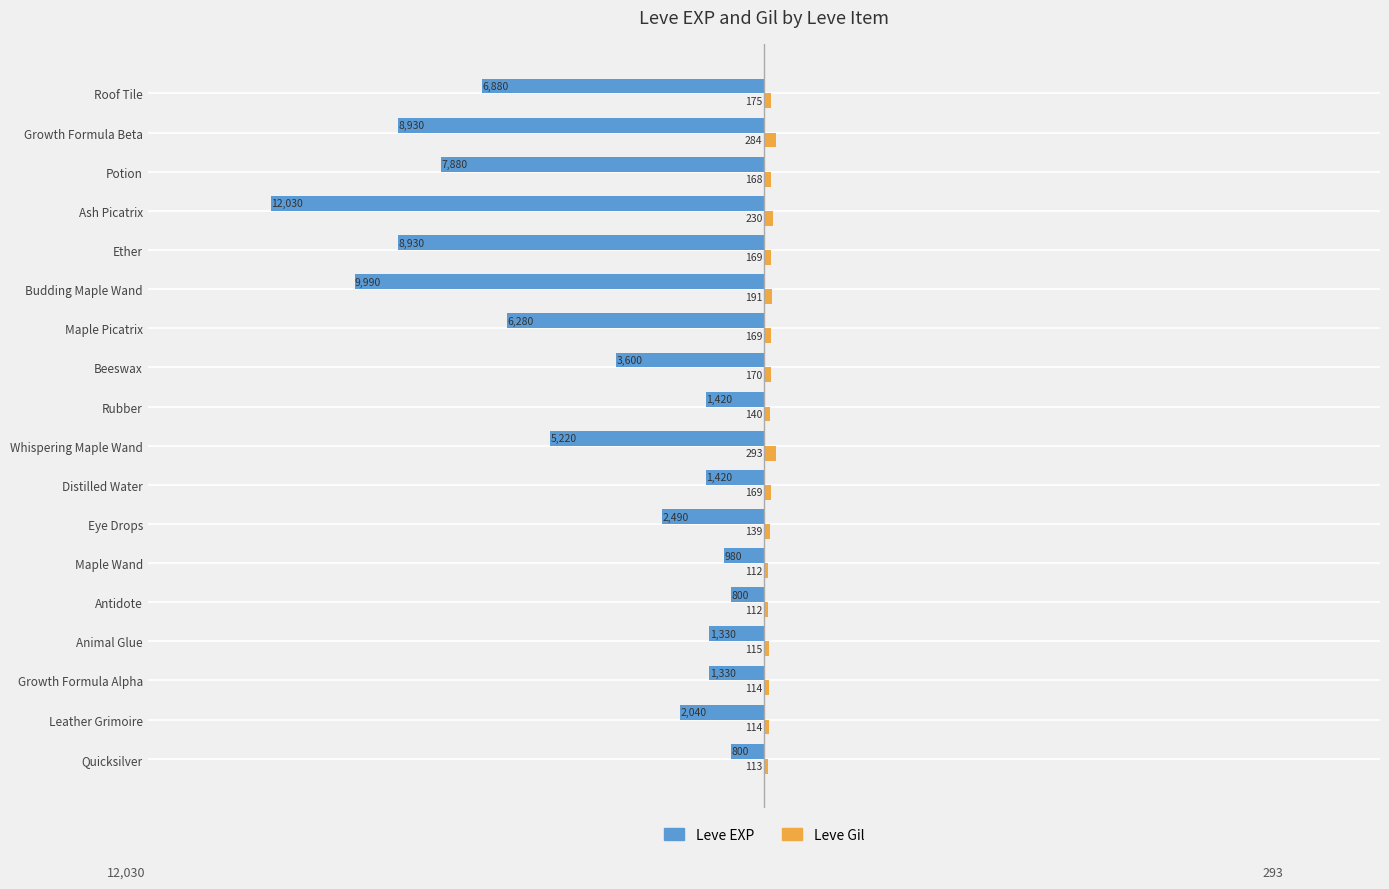

The value of Leve EXP at Leather Grimoire is -871. True or false?

False